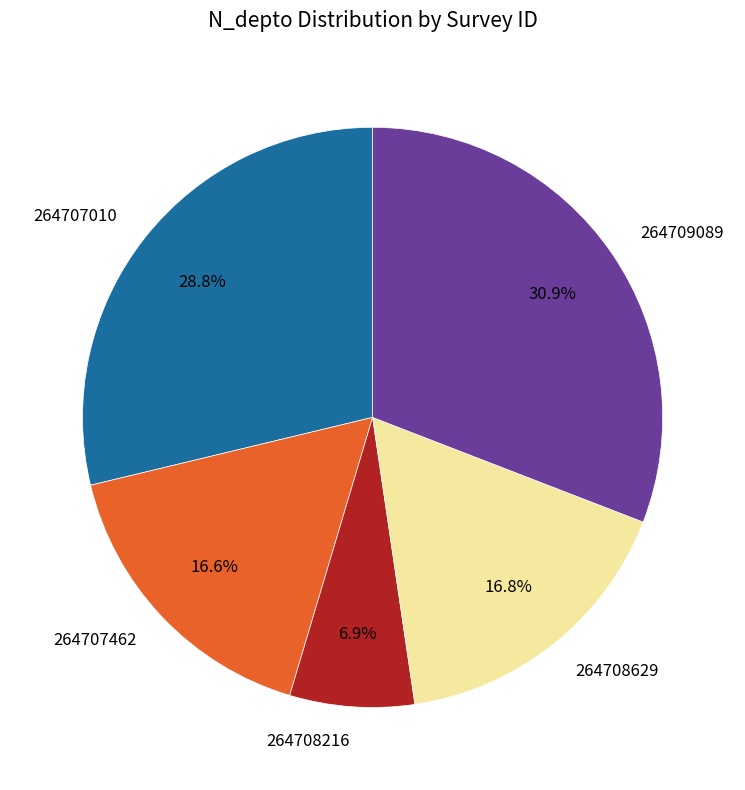

Is there a majority slice in this chart?

No